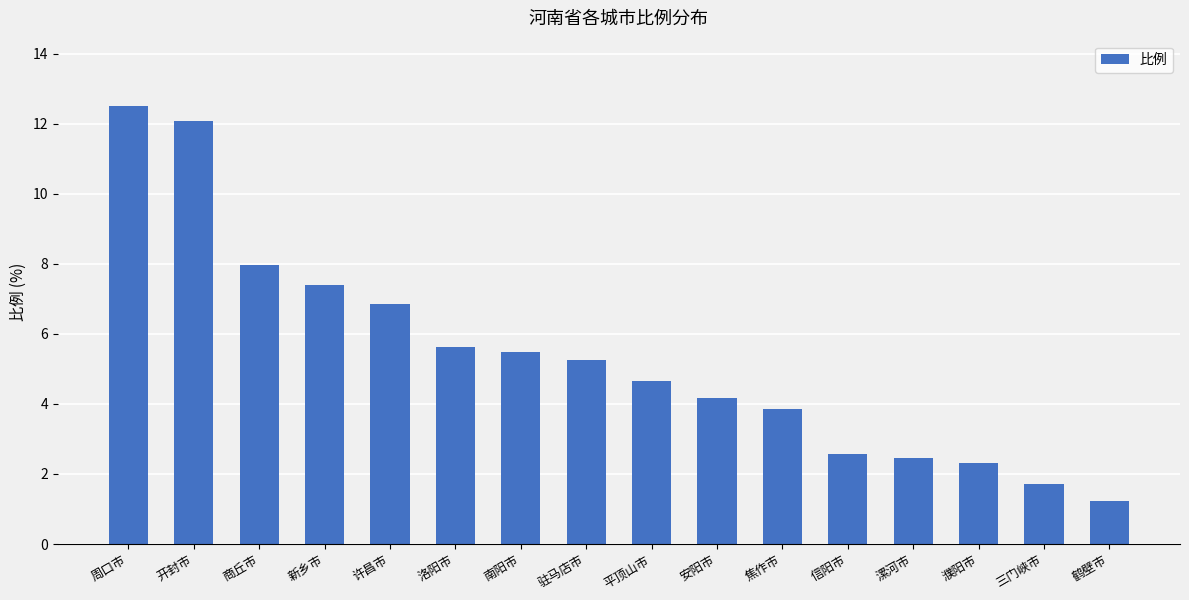

What is the sum of the values at 信阳市 and 安阳市?

6.8